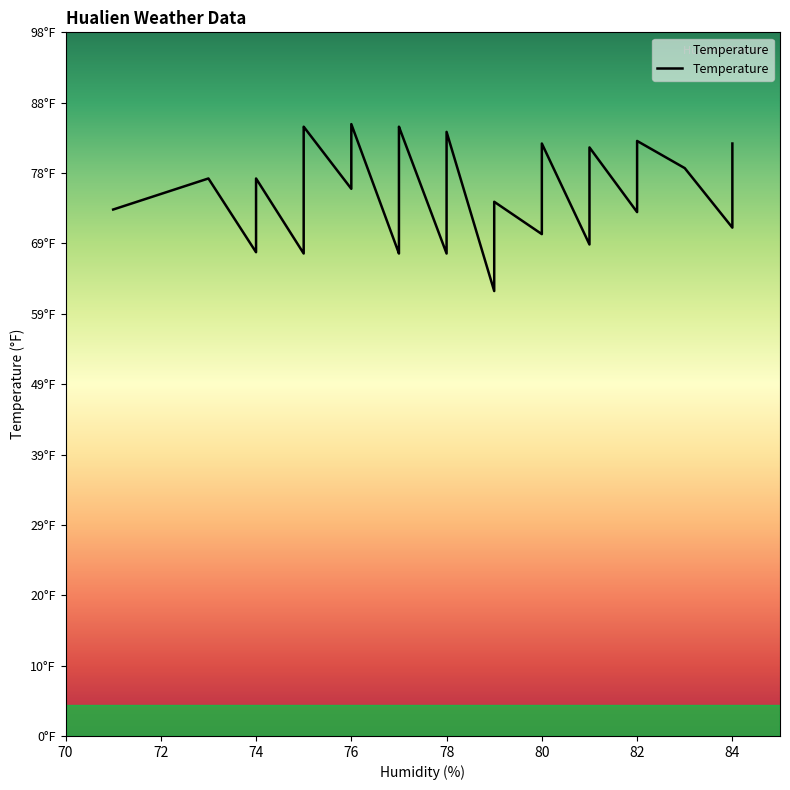

What is the change in value from 72 to 78?

-10.4